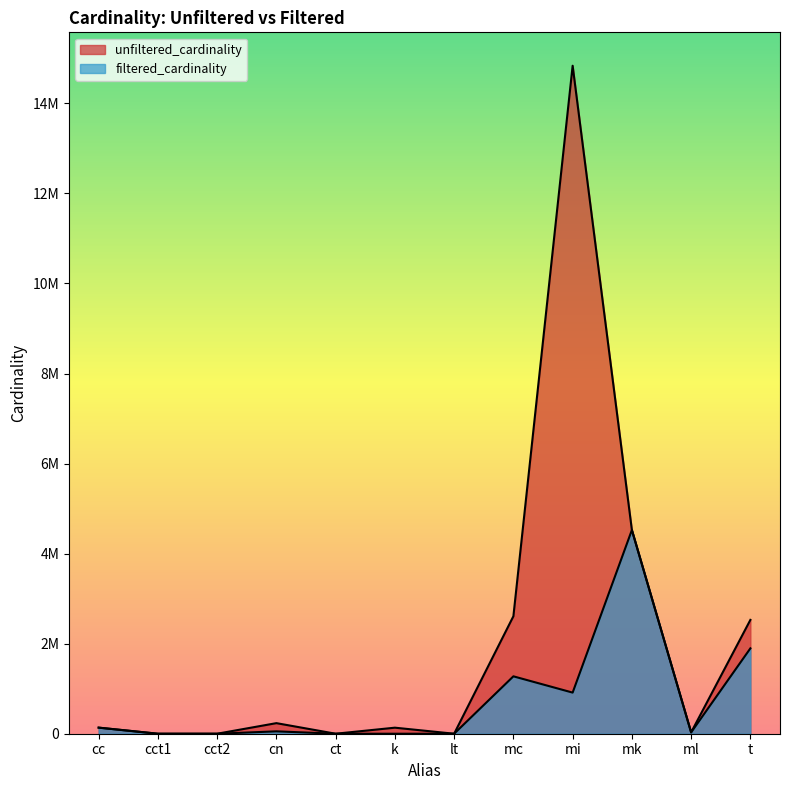

What are all the series names shown in the legend?

unfiltered_cardinality, filtered_cardinality